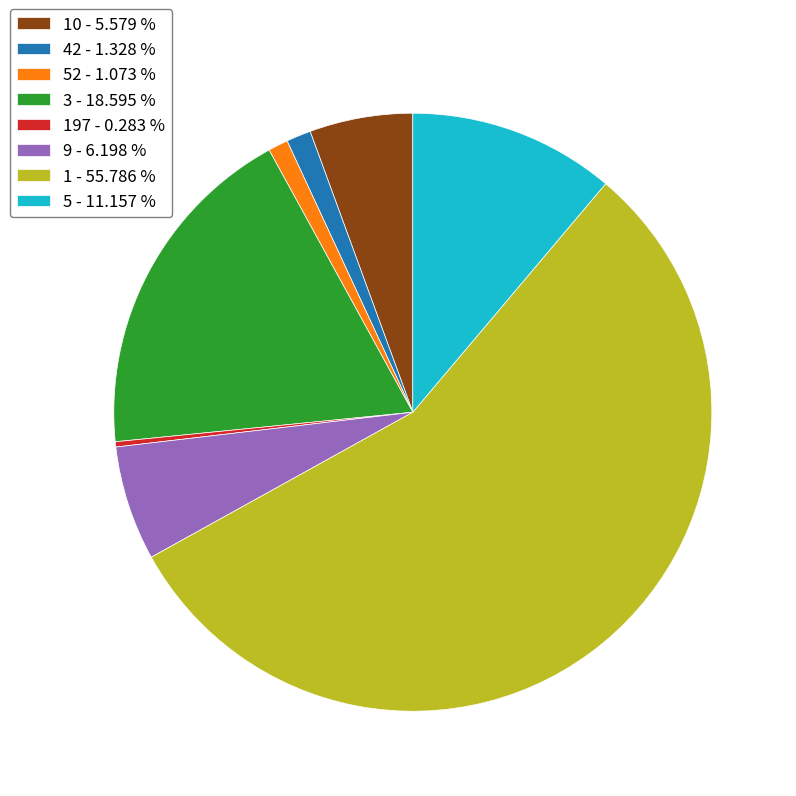

What is the majority slice?

1 - 55.786 %